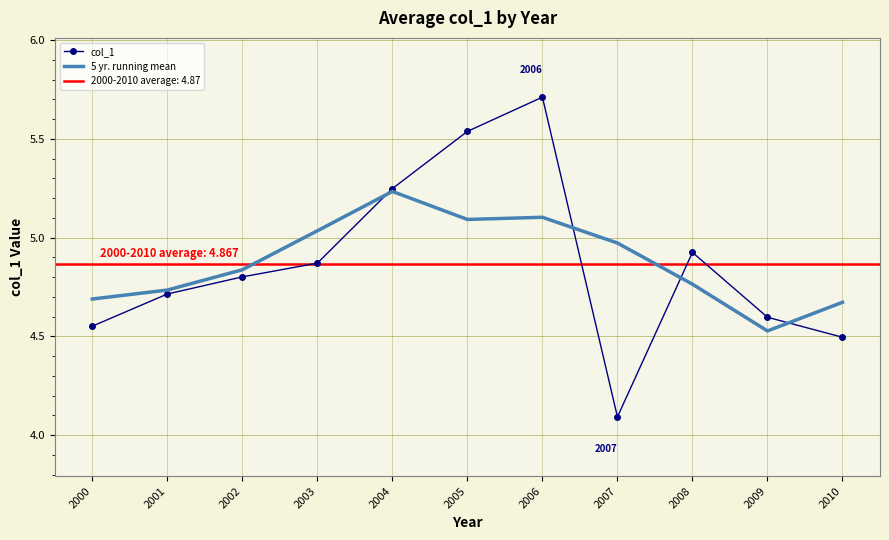

After their last crossing, which series has the higher values: col_1 or 5 yr. running mean?

5 yr. running mean